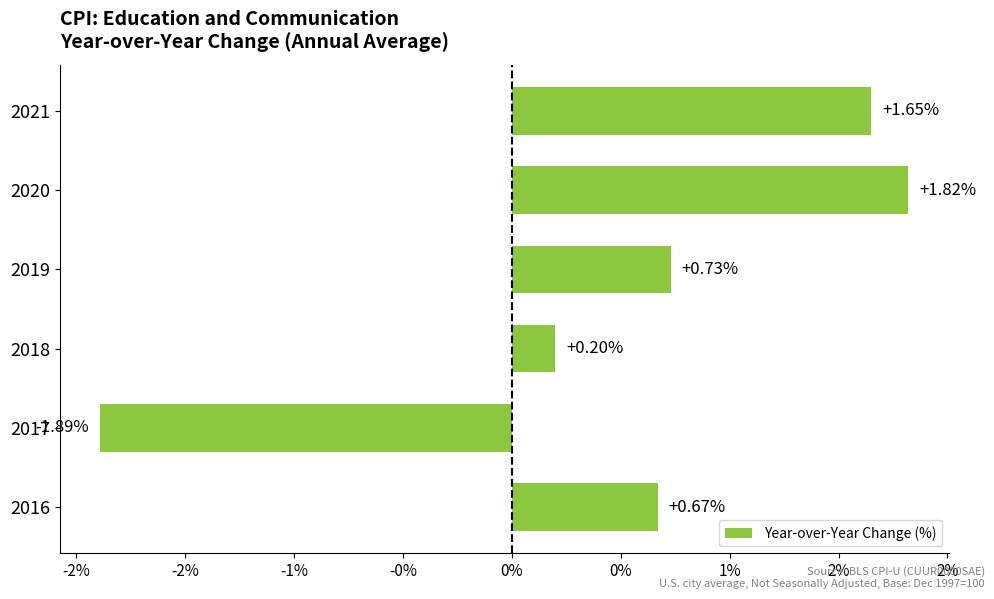

What is the minimum value shown in the chart?

-1.9